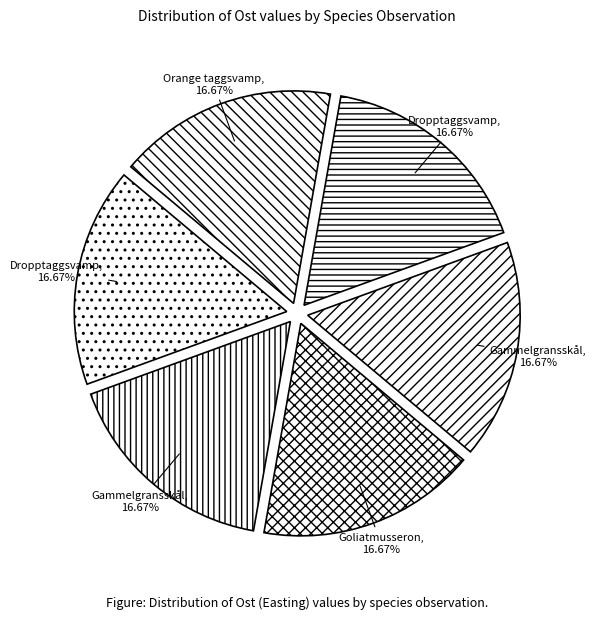

Does any single category account for the majority?

No